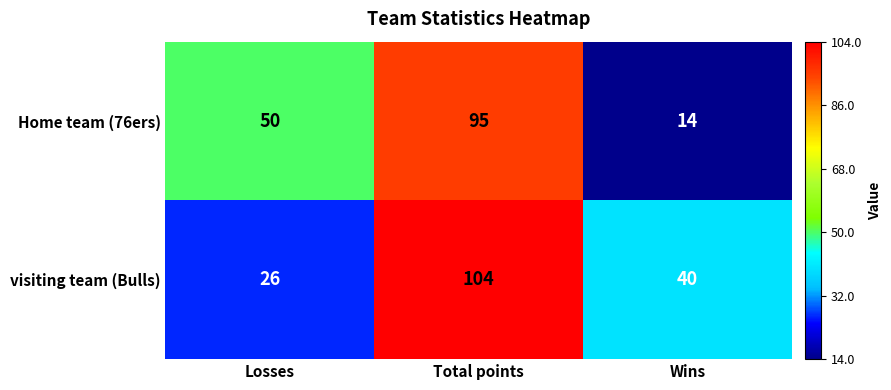

Reading left to right, extract all data points from this chart.

Home team (76ers): 50	95	14
visiting team (Bulls): 26	104	40